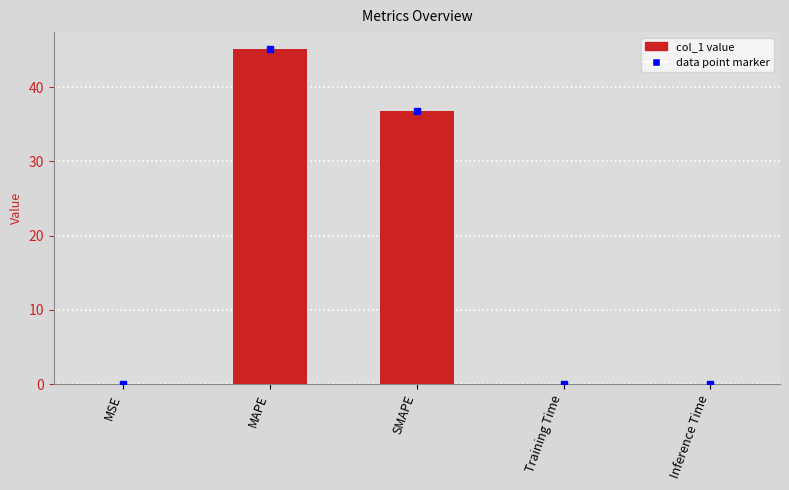

What is the difference between the values at MSE and MAPE?

45.2